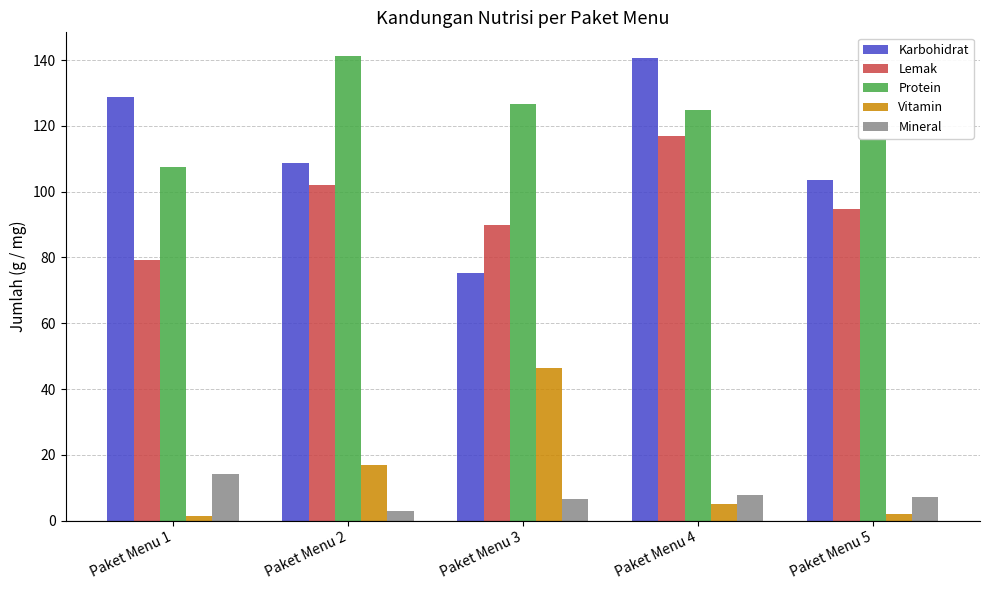

What is the difference between the Karbohidrat values at Paket Menu 2 and Paket Menu 1?

20.0